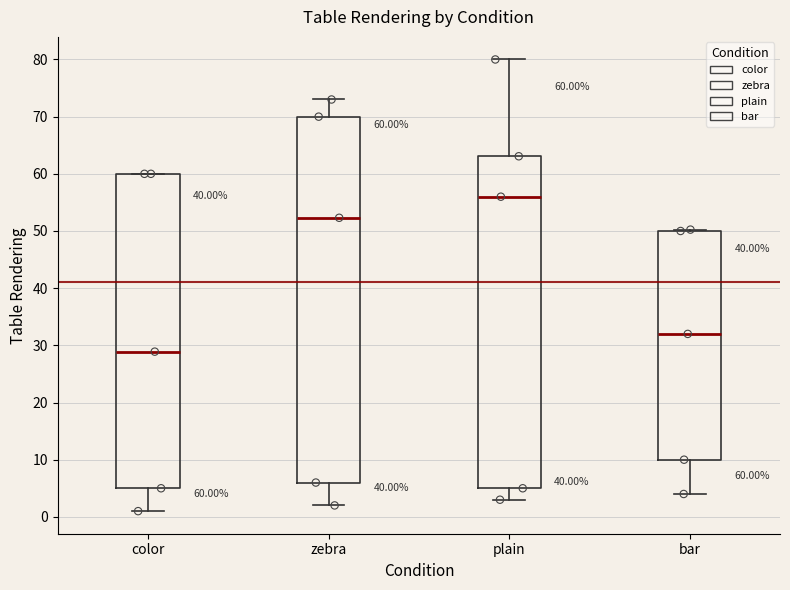

Which box has the highest median line?

plain